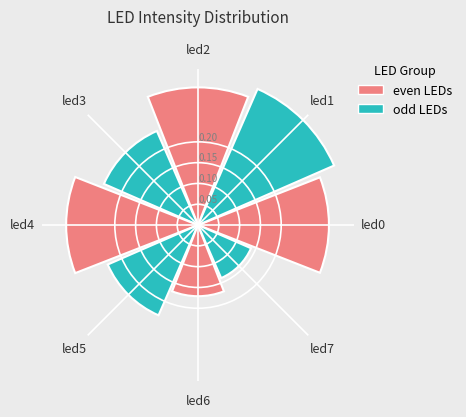

At which category does the chart reach its peak across all series?

led1